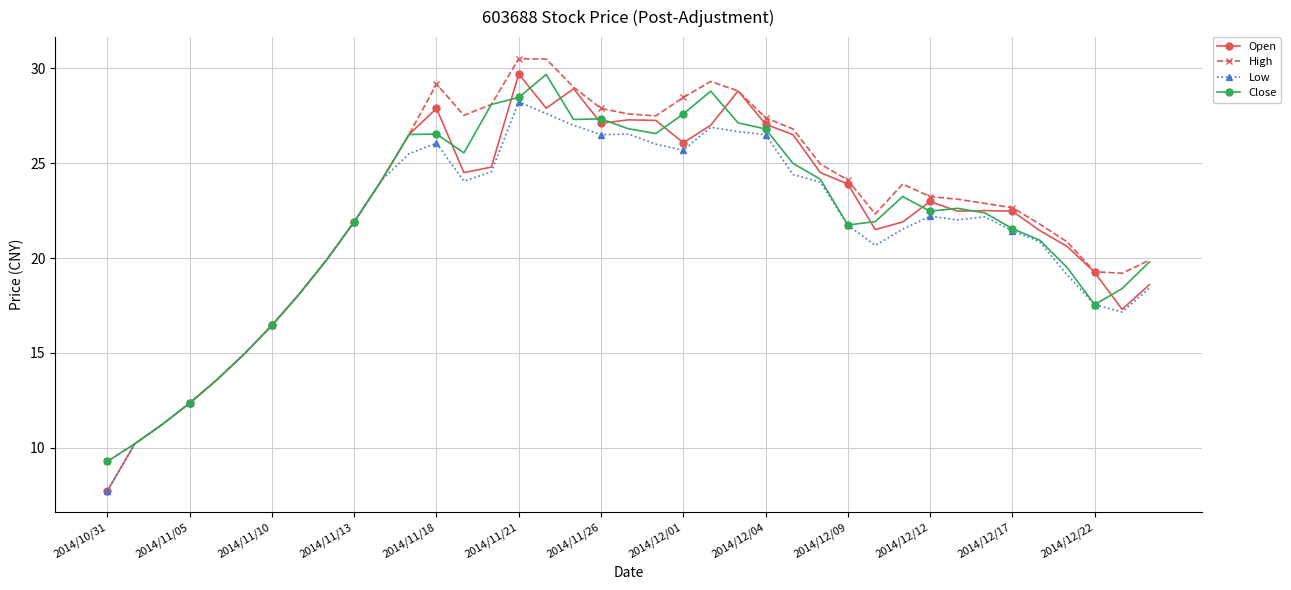

In Open, how many points are higher than both neighbors (excluding endpoints)?

7